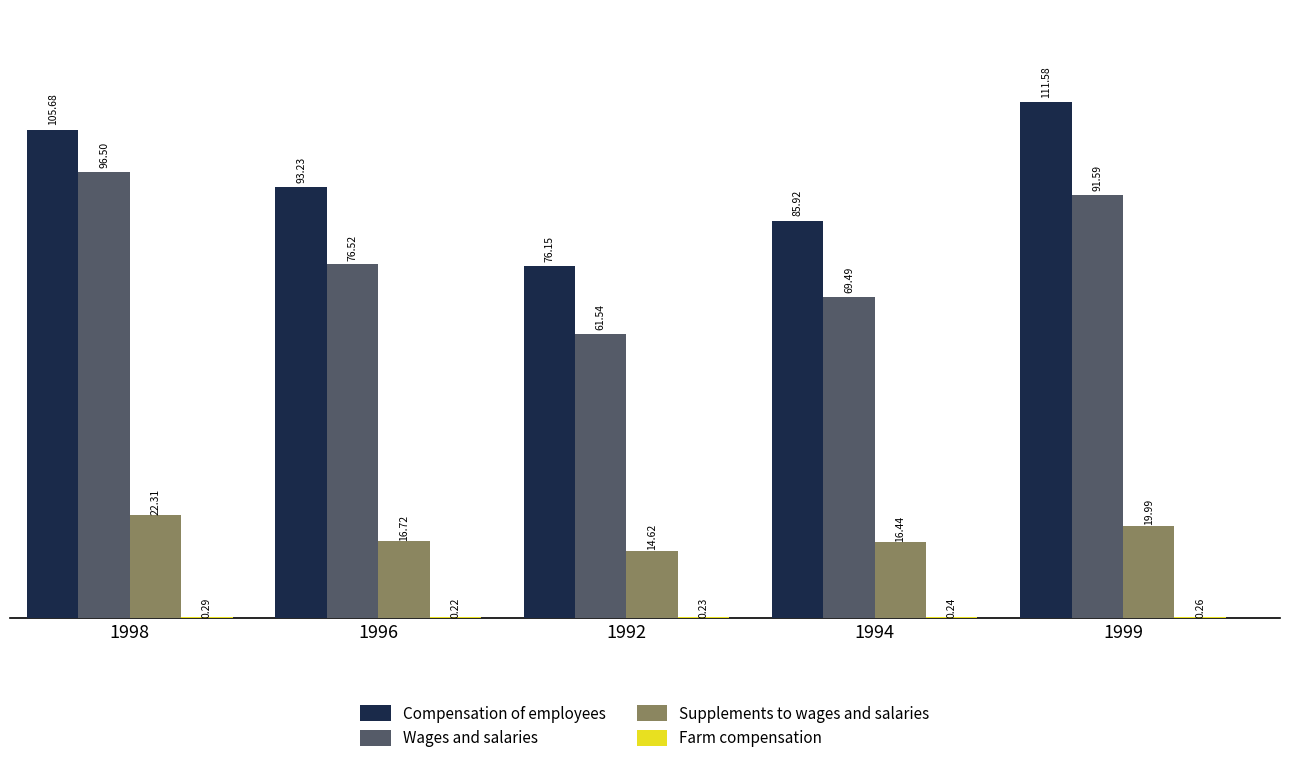

At 1999, list the series in order from largest to smallest.

Compensation of employees, Wages and salaries, Supplements to wages and salaries, Farm compensation